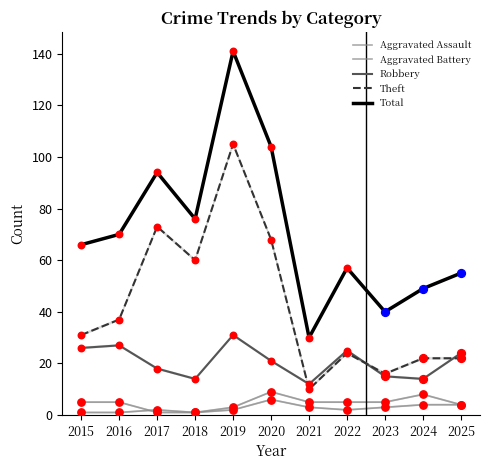

Which series contains the lowest Y value?

Aggravated Assault